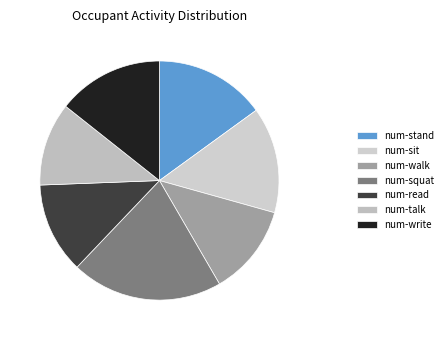

Which has a higher value, num-talk or num-squat?

num-squat